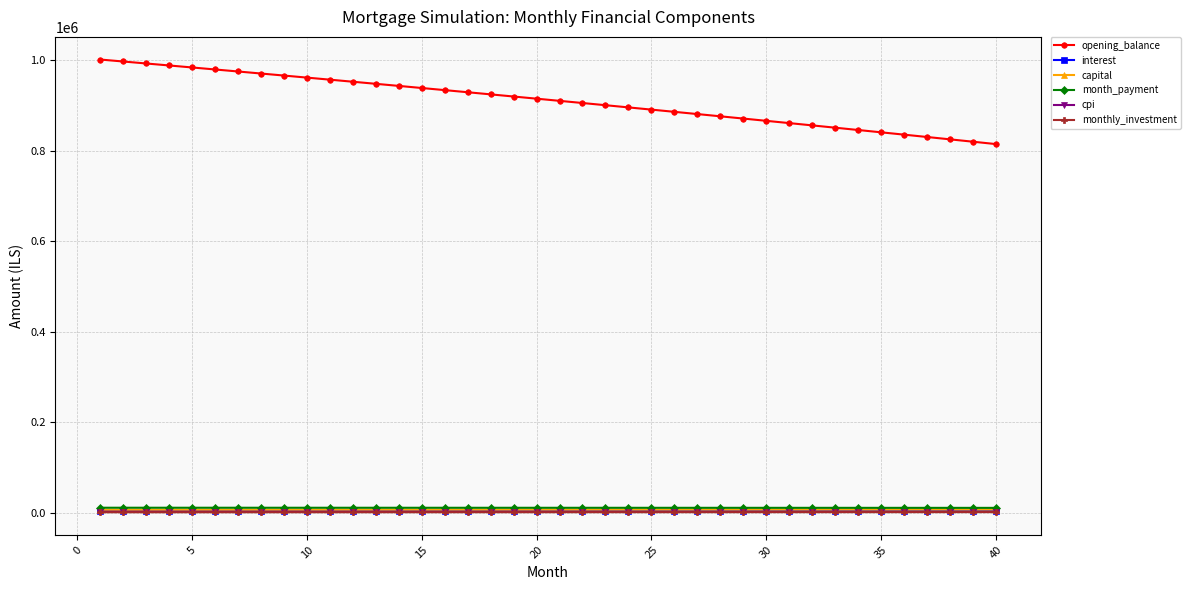

What is the maximum value for capital?

6966.7